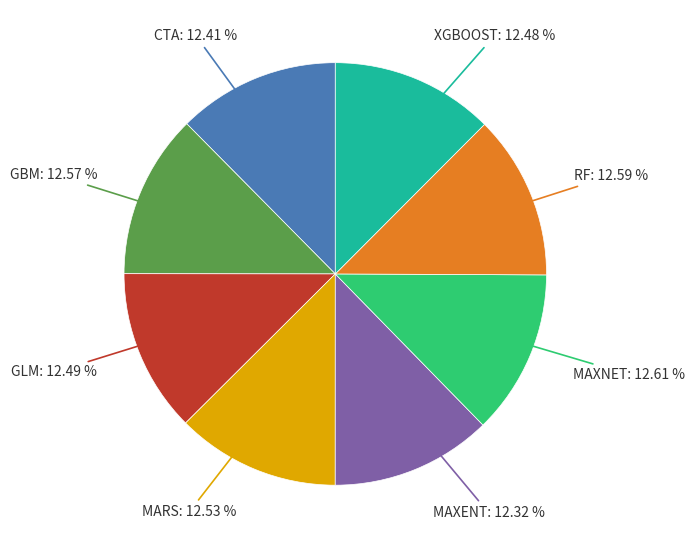

Is there any slice that represents more than half of the pie?

No